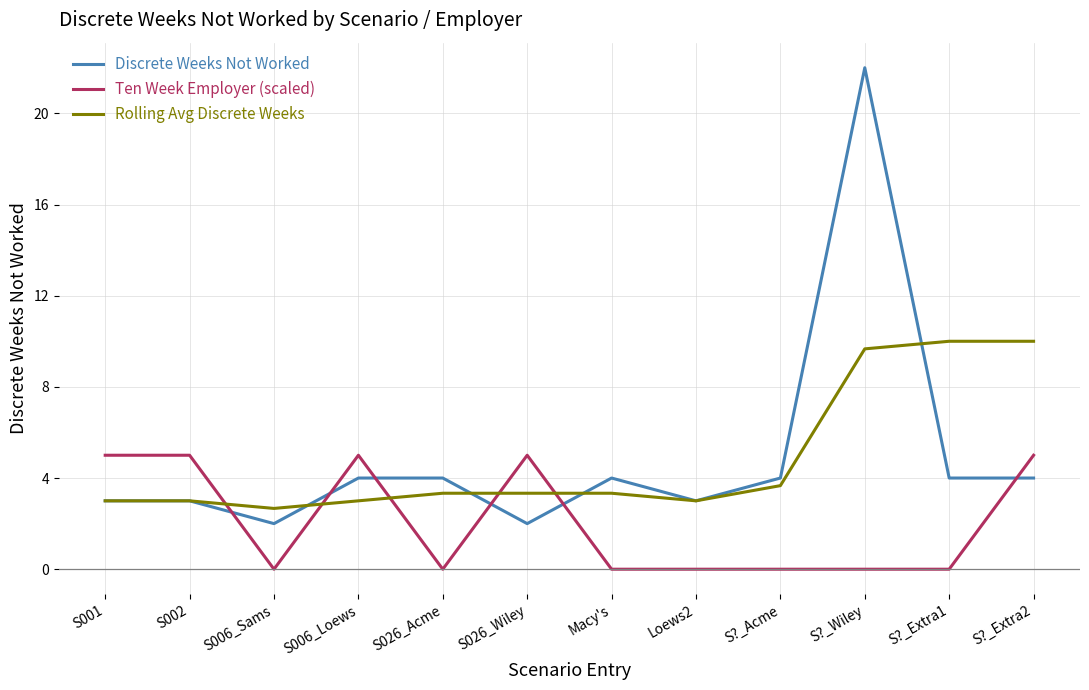

What is the difference between the highest and lowest values at S006_Sams?

2.7